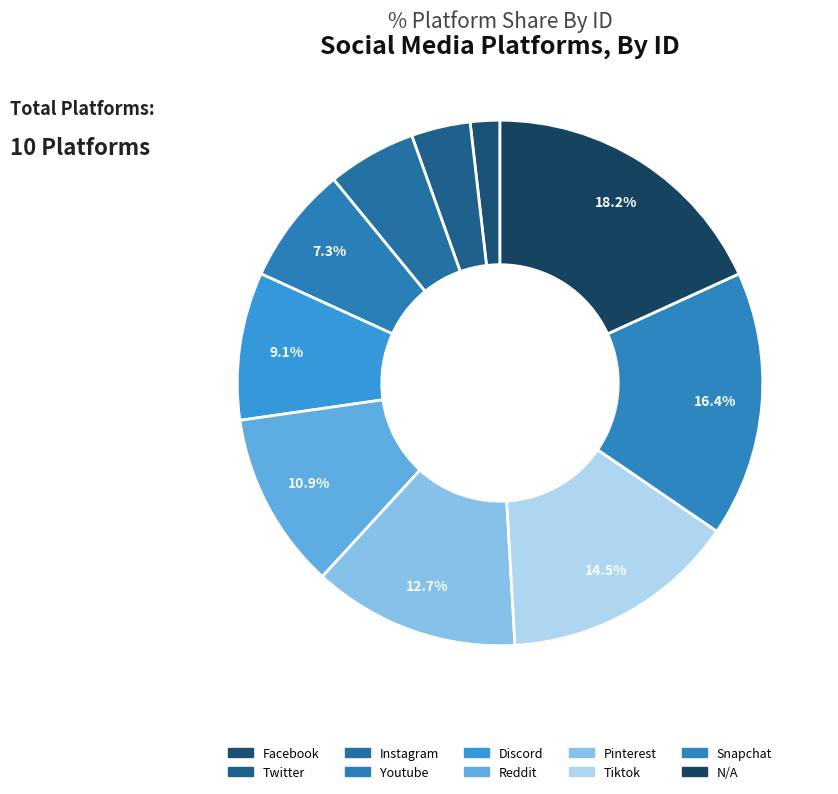

To the nearest percent, what is the difference between the largest and smallest slice percentages?

16%